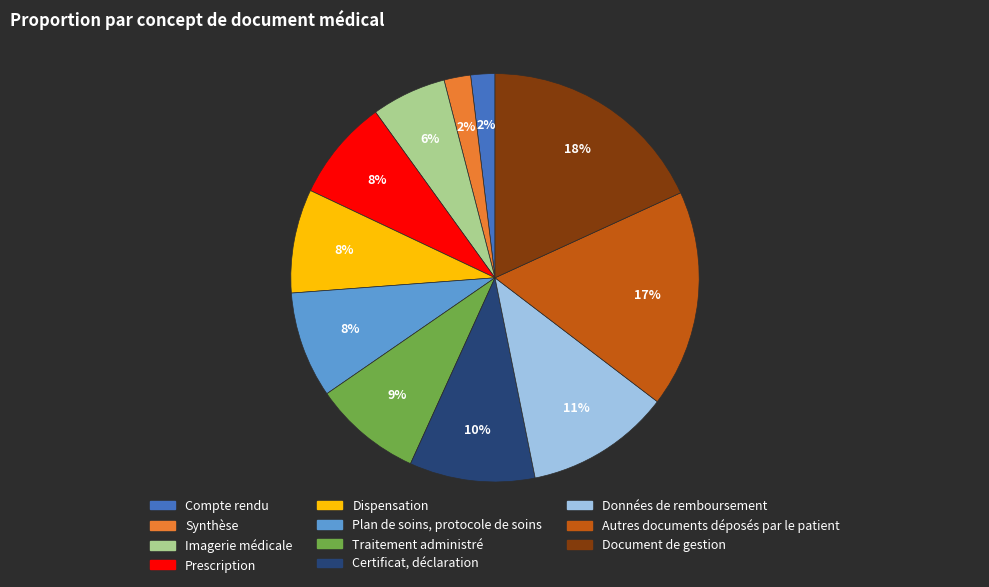

To the nearest percent, what is the difference between the Certificat, déclaration and Imagerie médicale slice percentages?

4%